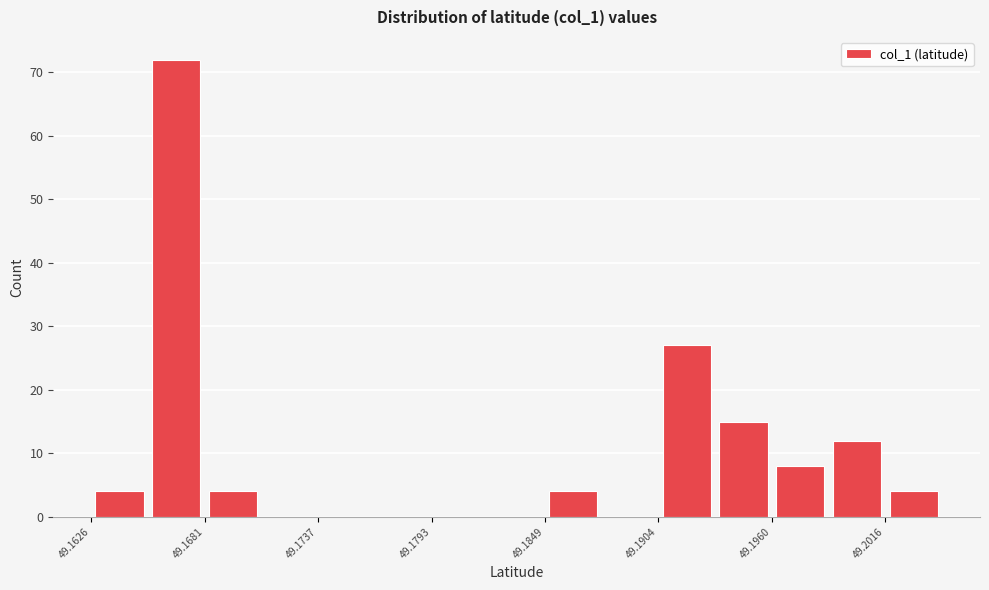

Read against the x-axis, roughly where is the centre of the tallest bar?

49.167